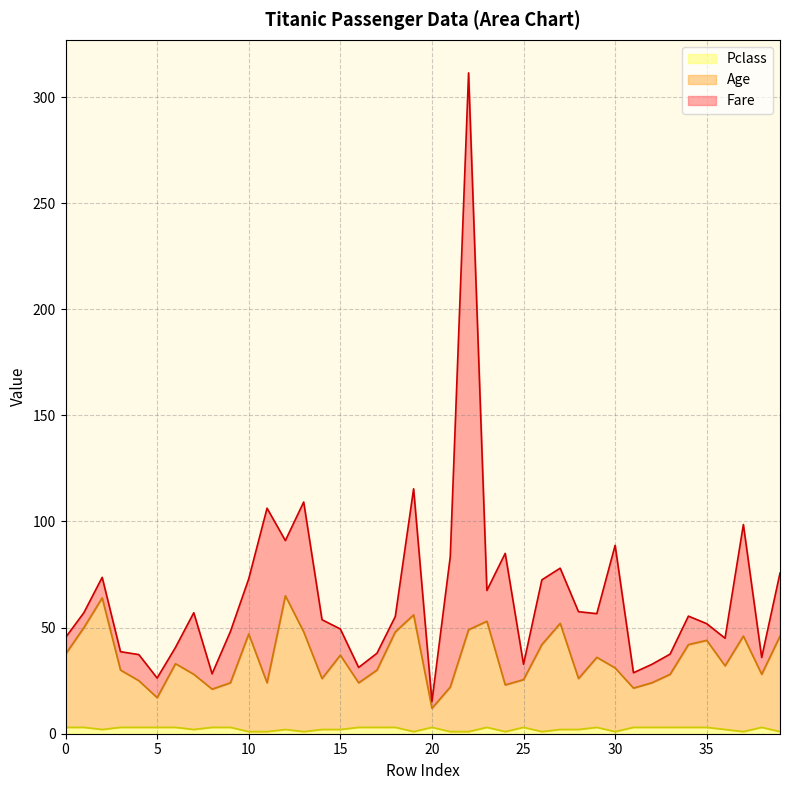

What is the value of the Pclass point at the 32nd from the left?

3.0